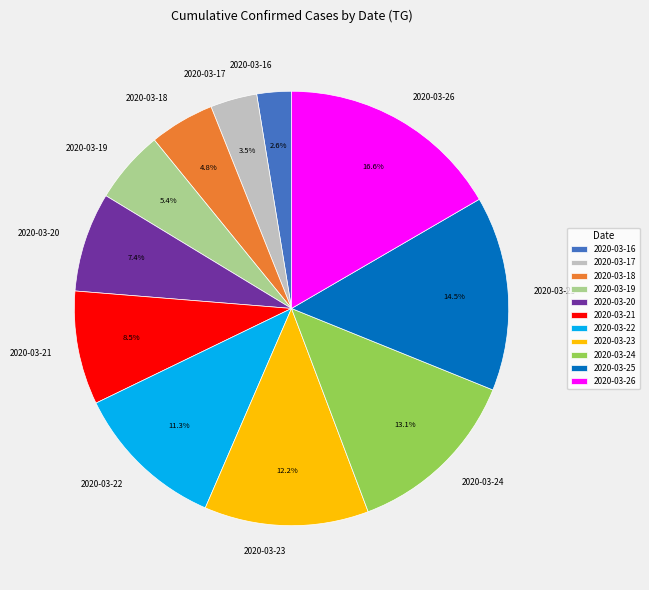

True or false: 2020-03-19 accounts for 17% of the total.

False